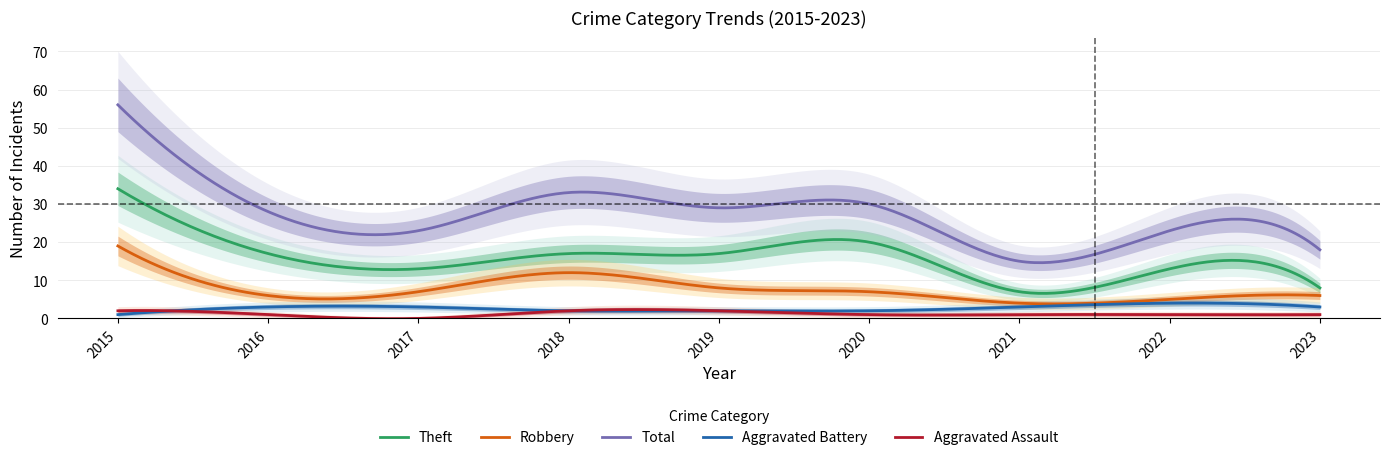

How many positive values does the Aggravated Assault series have?

8